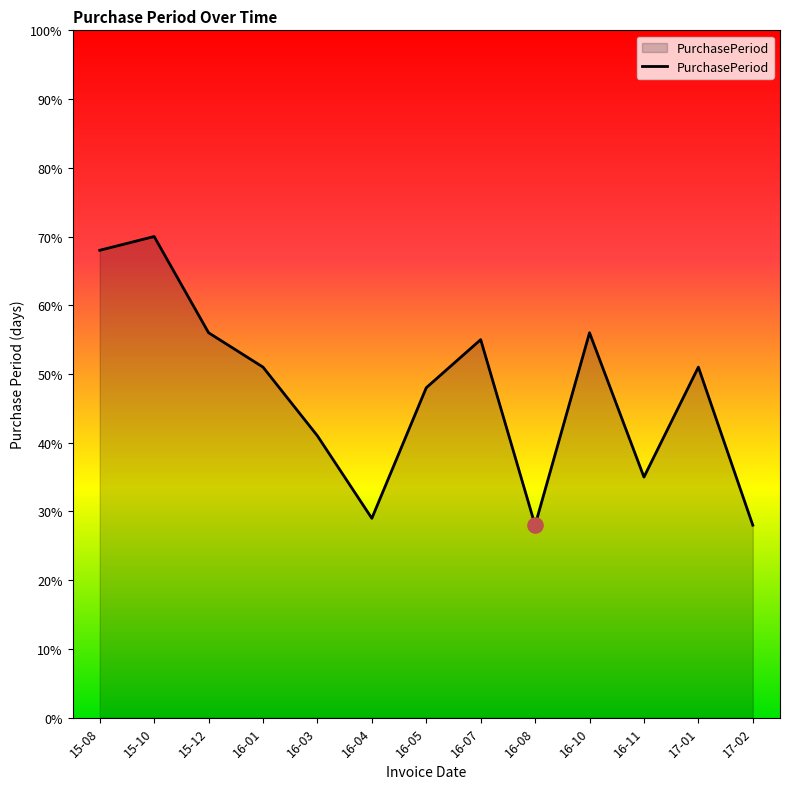

Between 17-02 and 17-01, which is larger?

17-01